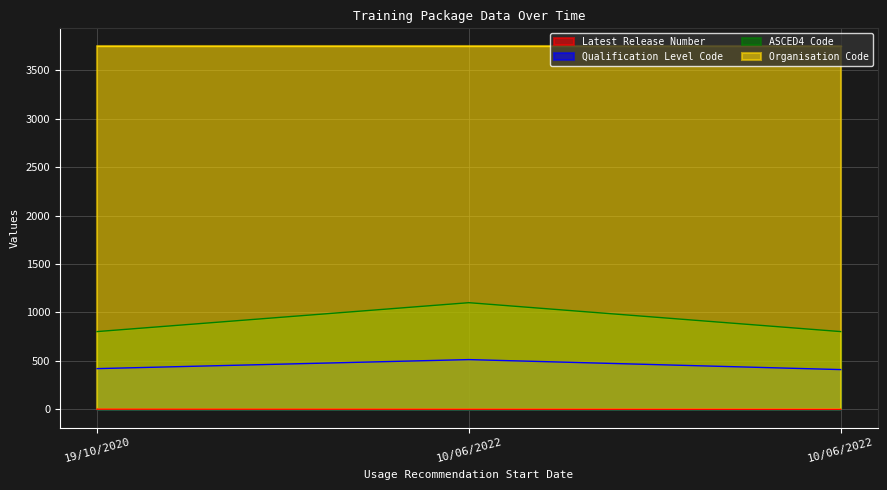

Which series has the largest total across all categories?

Organisation Code